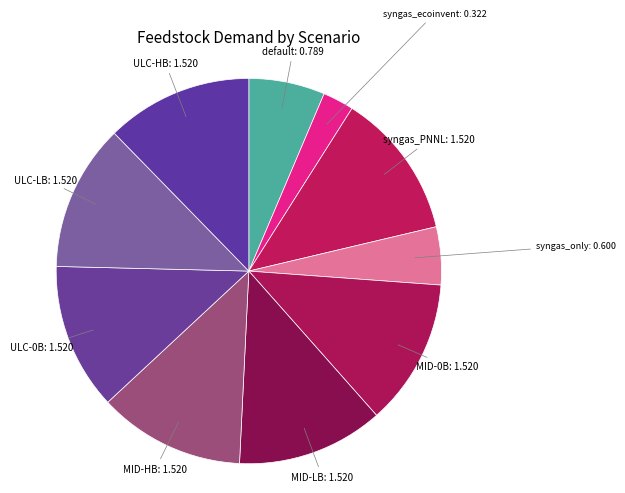

What is the smallest slice in the pie chart?

syngas_ecoinvent